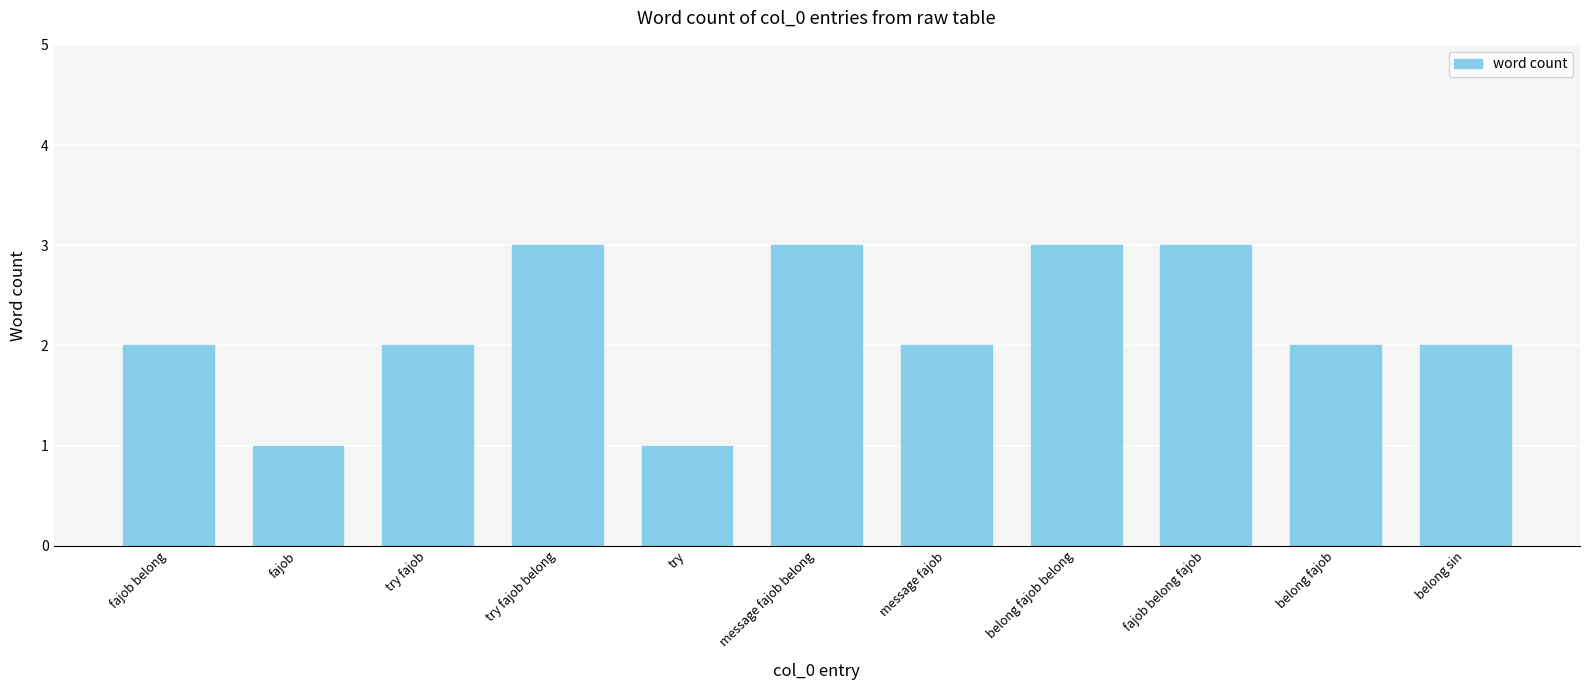

What is the label of the 8th bar from the left?

belong fajob belong